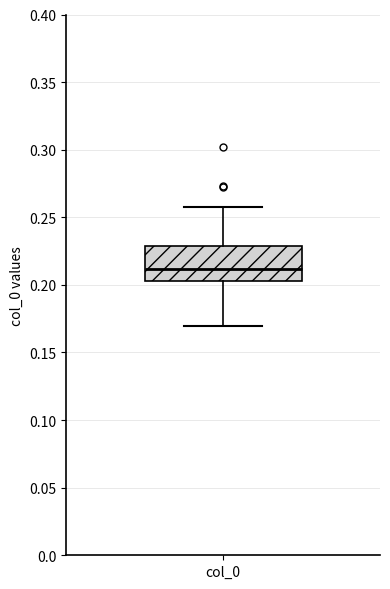

Read this box plot against the y-axis: the position of the median line, the range covered by the box, and the ends of both whiskers. The values are not printed on the chart, so give them approximately, as read against the axis.

median 0.210, box 0.205 to 0.230, whiskers 0.170 to 0.260